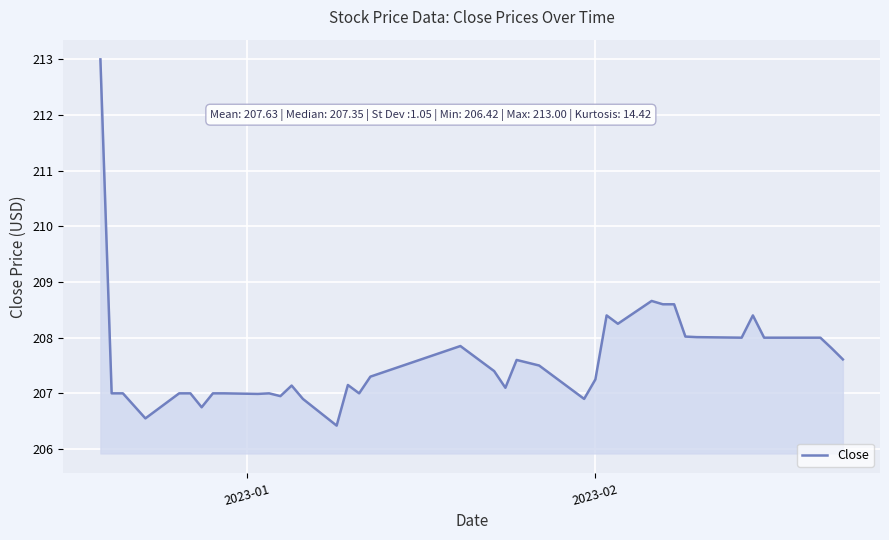

Does the chart have visible grid lines?

Yes